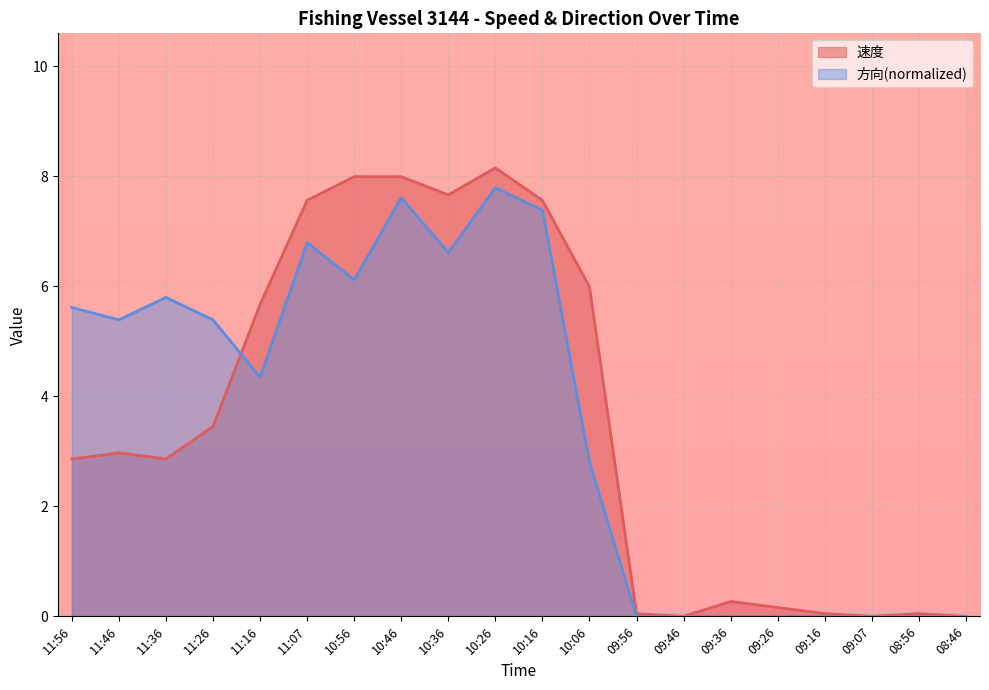

What is the label of the 3rd point from the right?

09:07